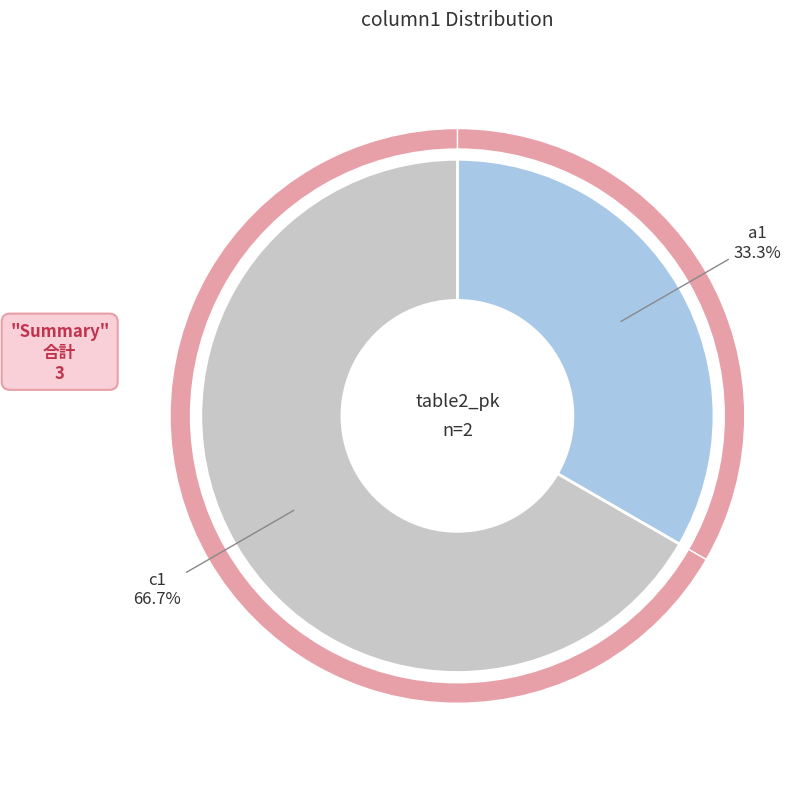

True or false: c1 accounts for 67% of the total.

True